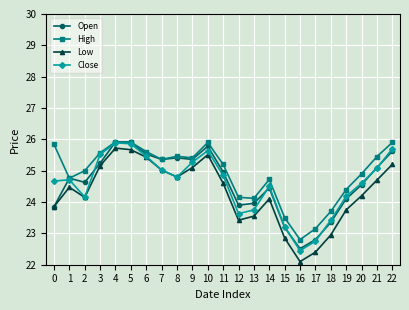

Is this an area chart (filled region under the line)?

No